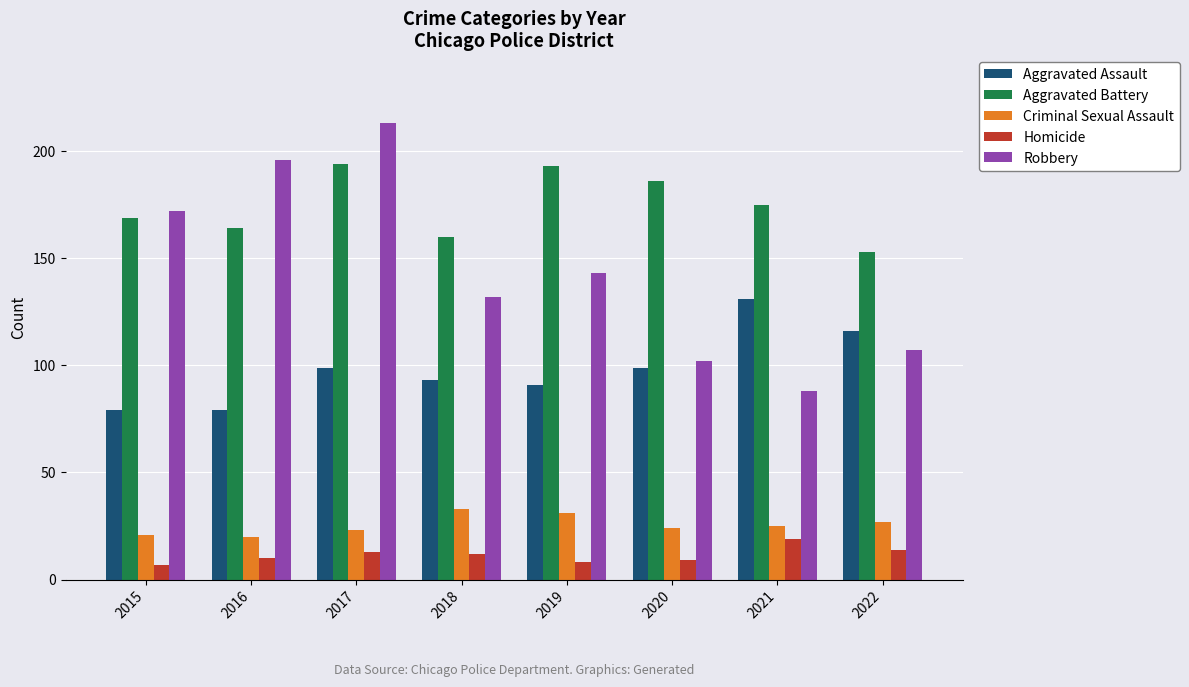

Reading left to right, transcribe all the data shown in this chart.

Aggravated Assault: 2015=79	2016=79	2017=99	2018=93	2019=91	2020=99	2021=131	2022=116
Aggravated Battery: 2015=169	2016=164	2017=194	2018=160	2019=193	2020=186	2021=175	2022=153
Criminal Sexual Assault: 2015=21	2016=20	2017=23	2018=33	2019=31	2020=24	2021=25	2022=27
Homicide: 2015=7	2016=10	2017=13	2018=12	2019=8	2020=9	2021=19	2022=14
Robbery: 2015=172	2016=196	2017=213	2018=132	2019=143	2020=102	2021=88	2022=107